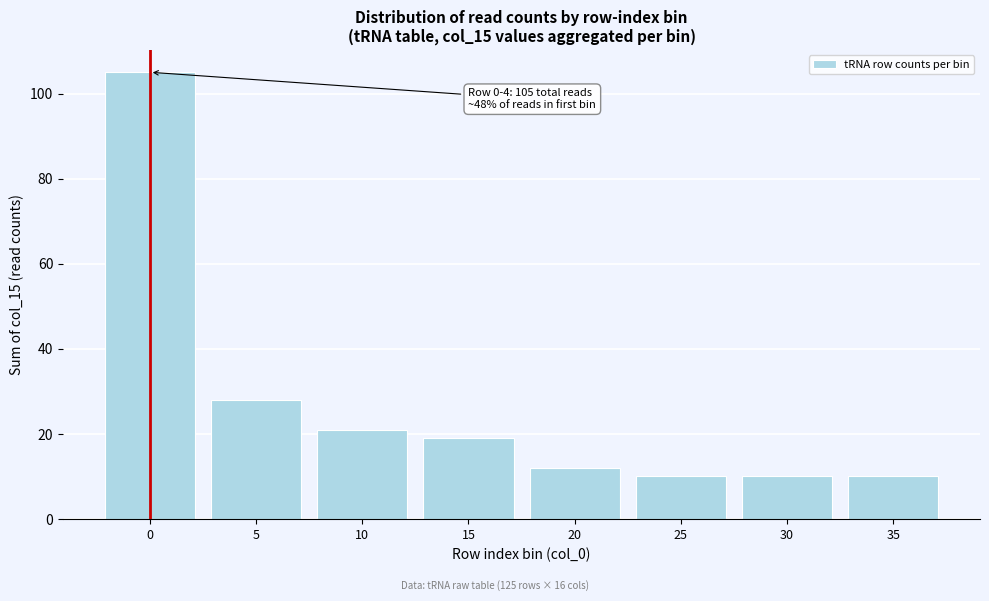

Reading left to right, what are all the values shown in this chart?

105	28	21	19	12	10	10	10